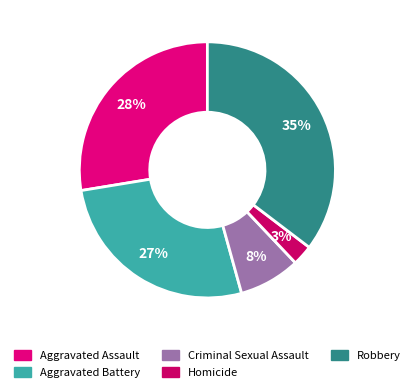

What portion of the pie excludes Robbery?

64.7%